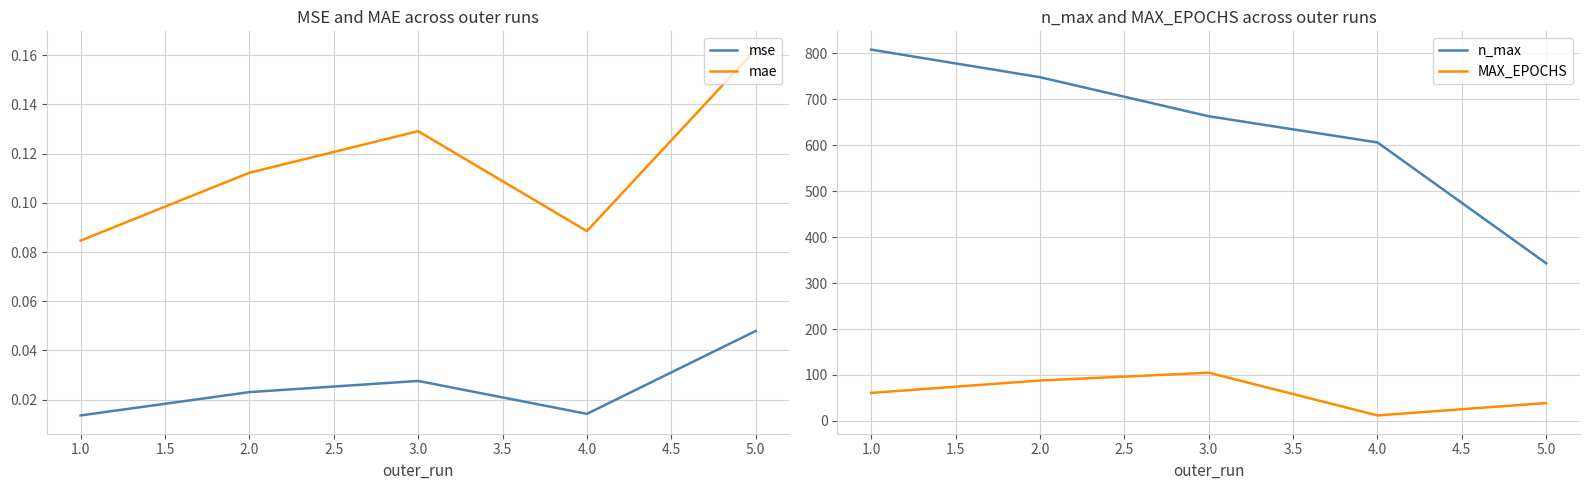

True or false: n_max and mse cross at least once.

False